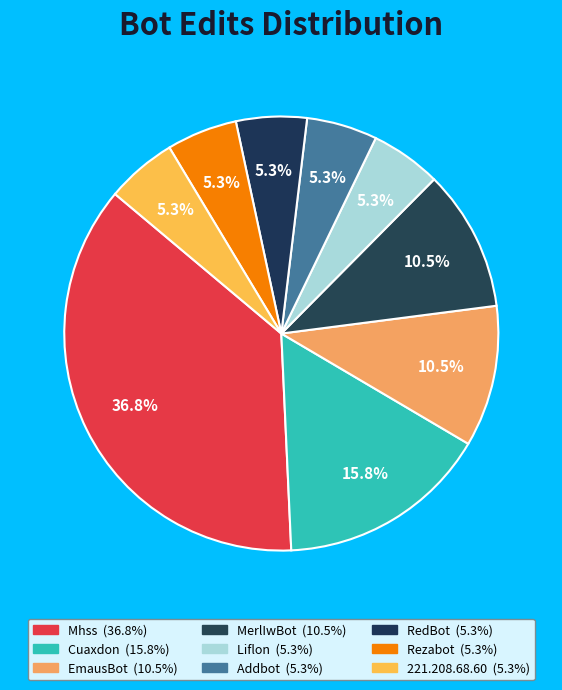

How many segments does this pie chart have?

9